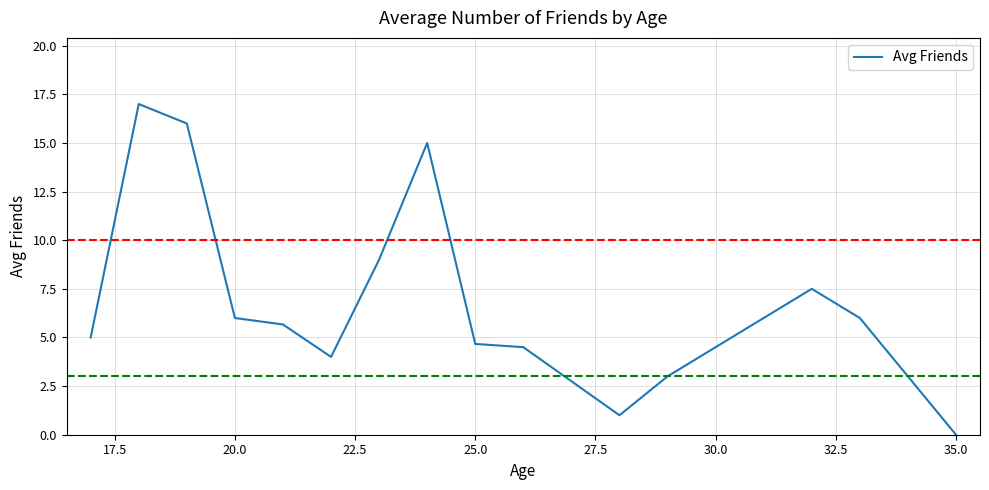

What is the maximum value shown in the chart?

17.0